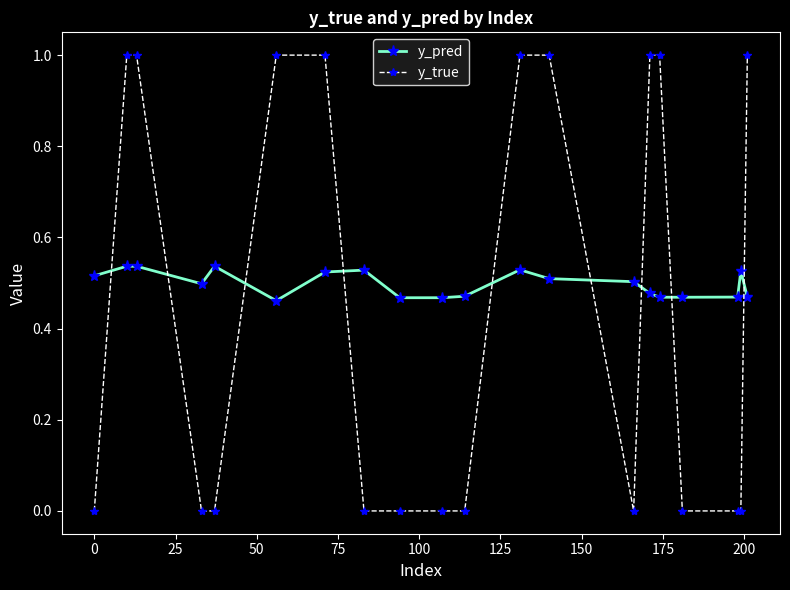

Does the chart display data point markers on the line(s)?

Yes